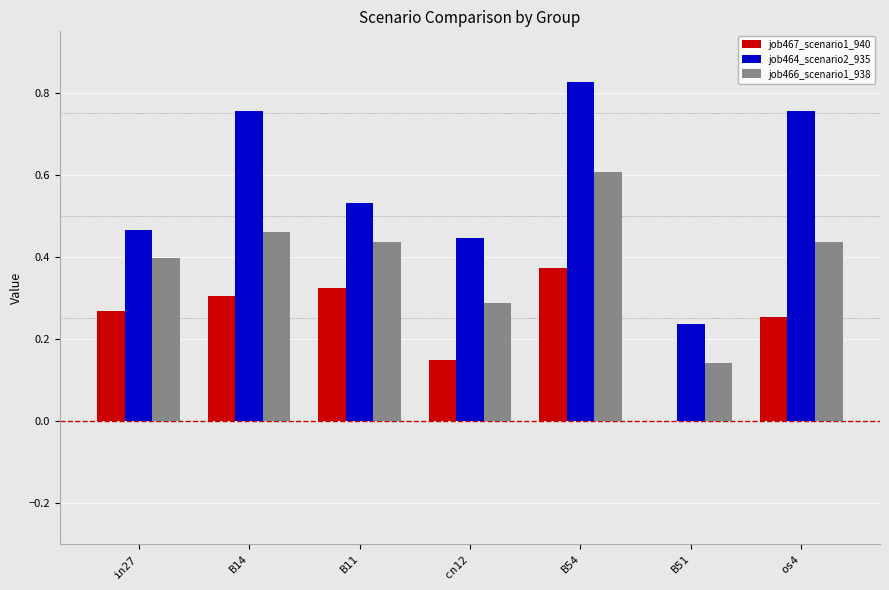

What is the sum of all job467_scenario1_940 values?

1.7